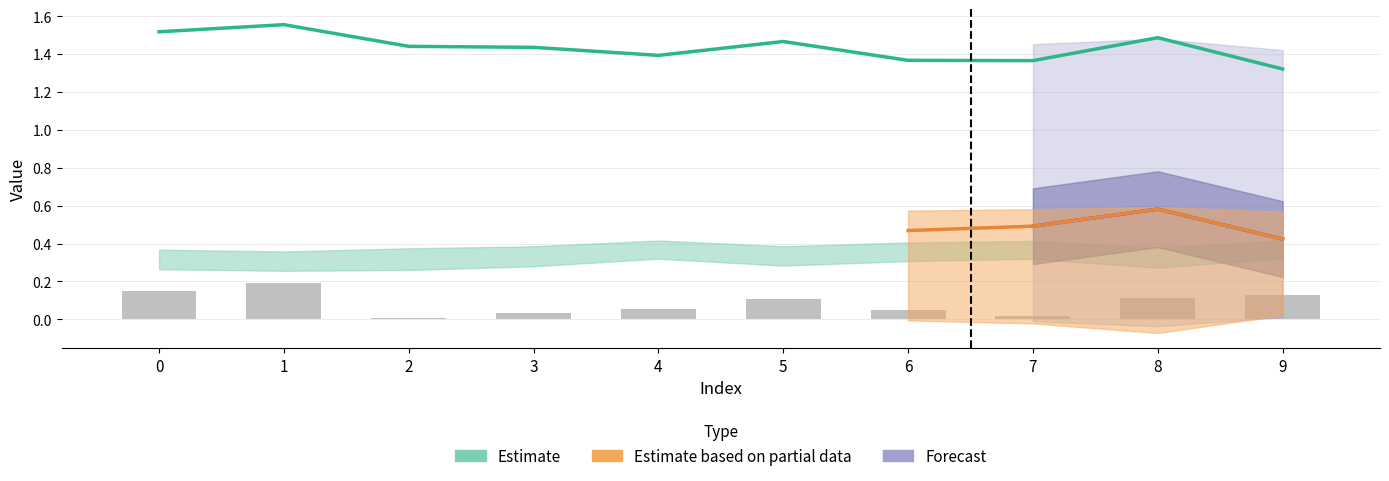

At which label is the value closest to 0?

2